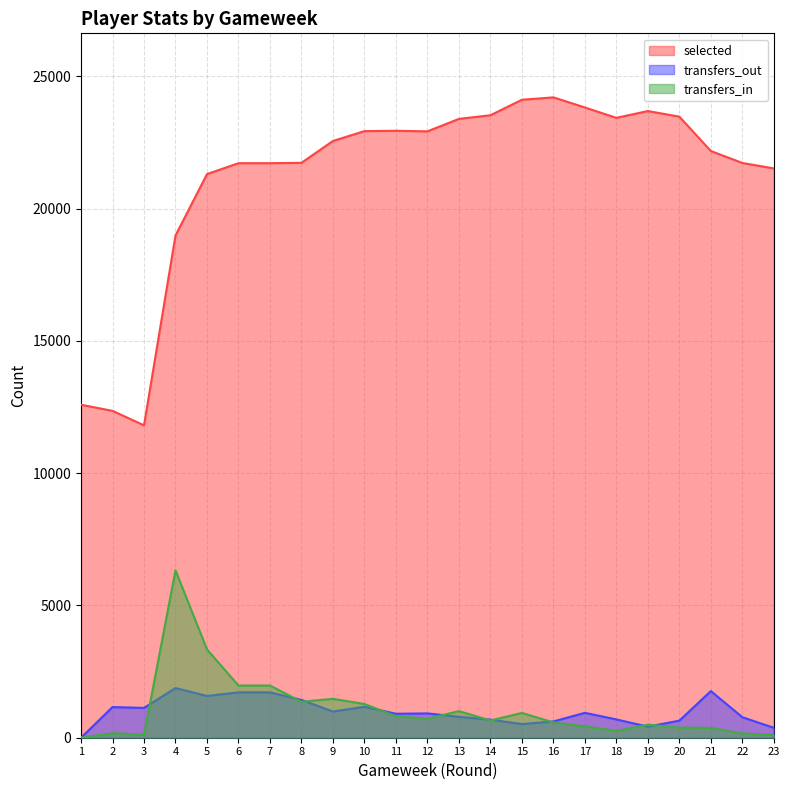

What are all the series names shown in the legend?

selected, transfers_out, transfers_in